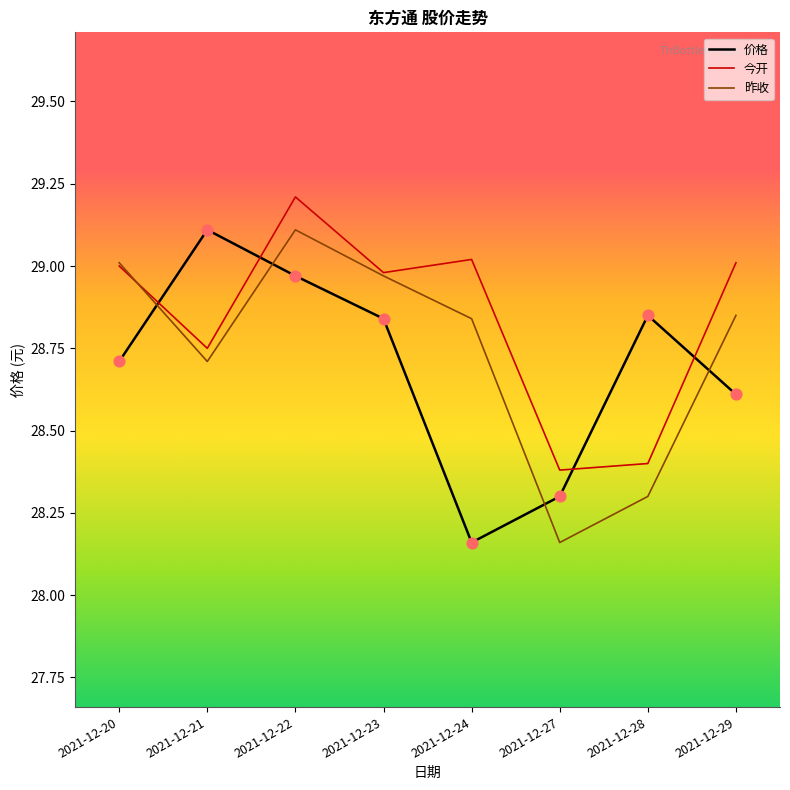

The 今开 series shows 29.0 at 2021-12-29. True or false?

True